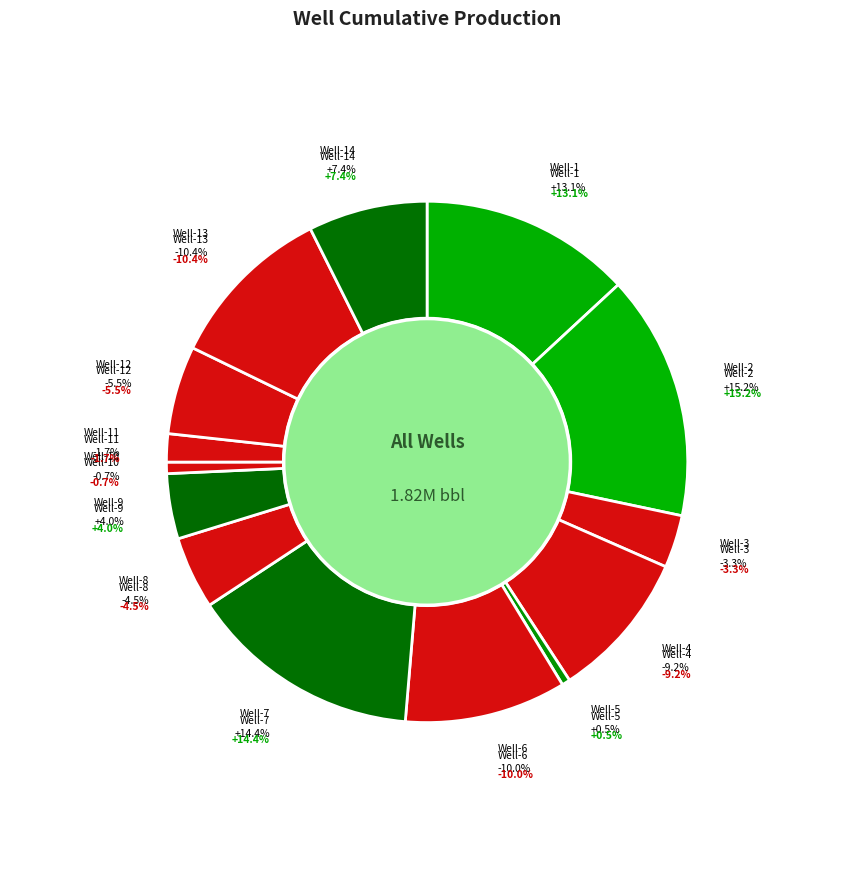

What is the total percentage of Well-1 and Well-14?

20.5%